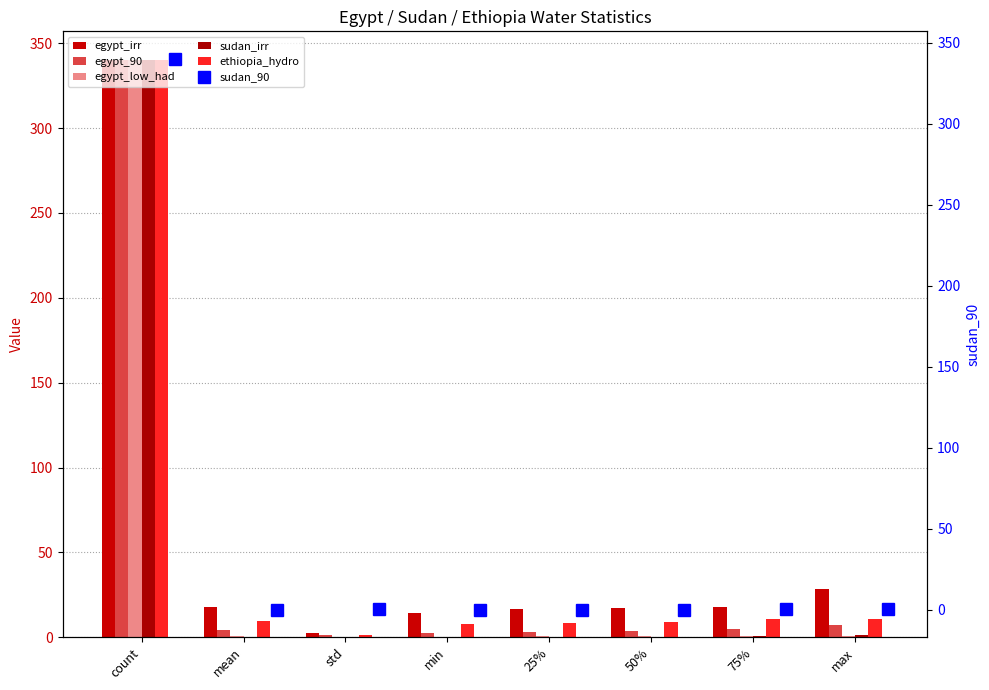

What is the sum of the egypt_low_had values at mean and 25%?

1.2